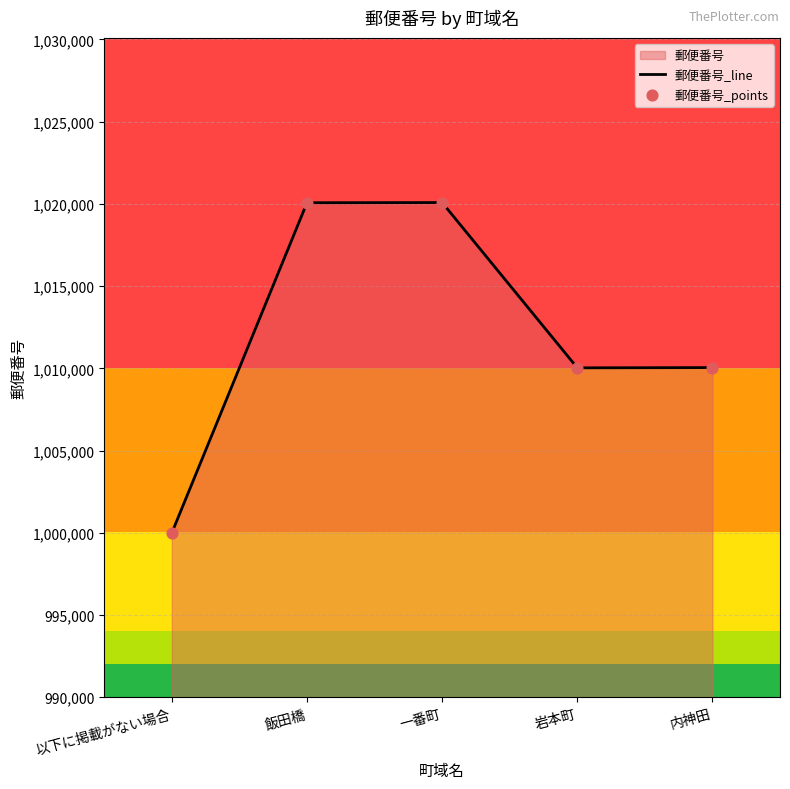

At which category is the sum across all series the highest?

一番町